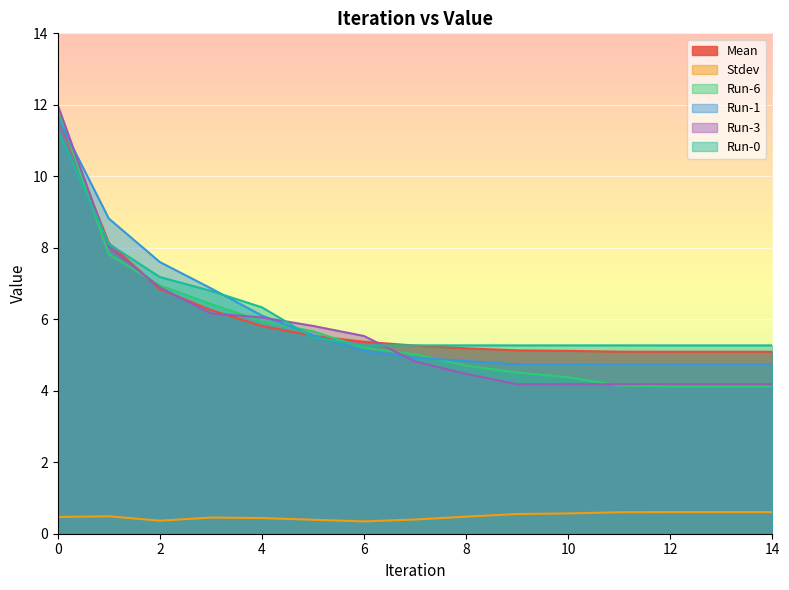

How many interior local valleys does the Stdev series have?

2